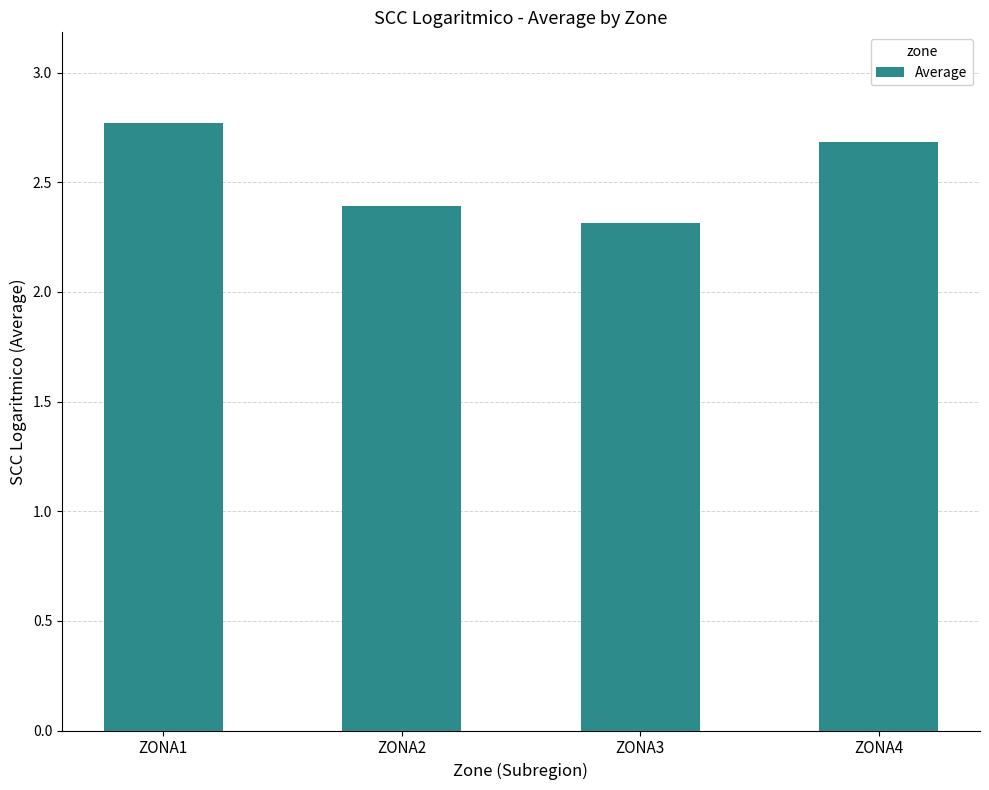

Count the values in the range 2 to 3.

4